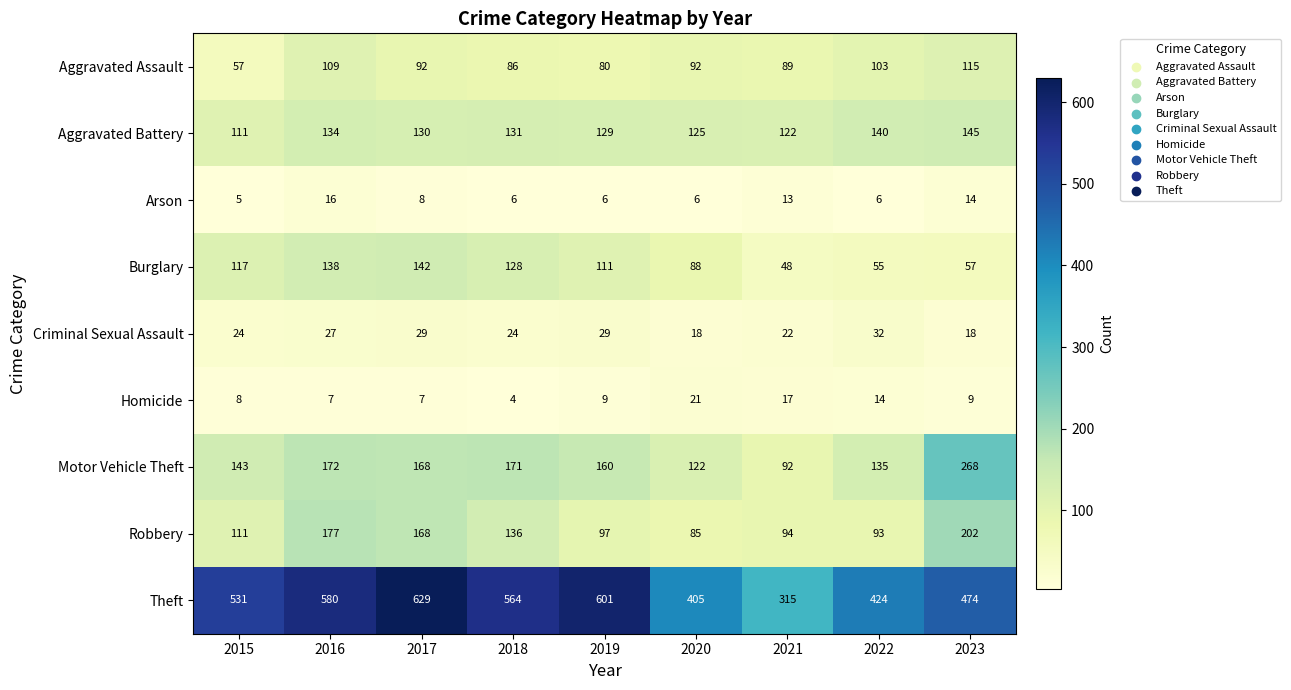

Which series has the largest total across all categories?

Theft